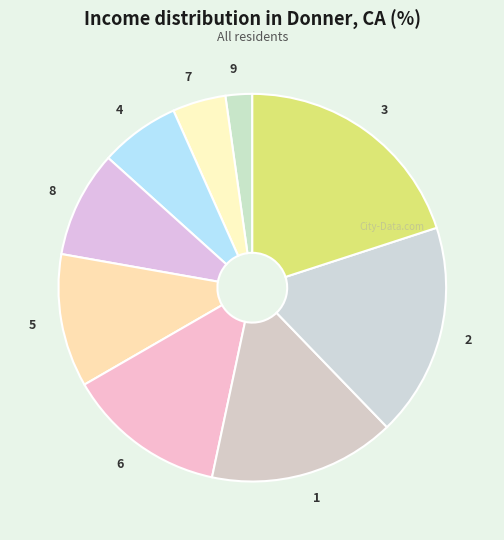

Do 5 and 4 together represent more than half of the pie?

No